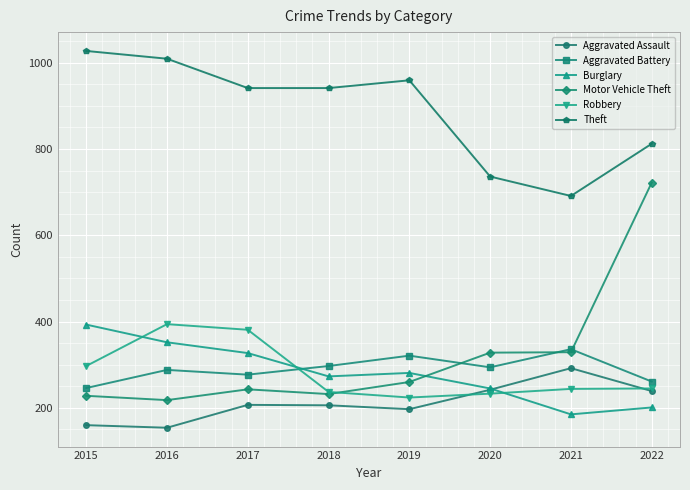

Is this an area chart (filled region under the line)?

No